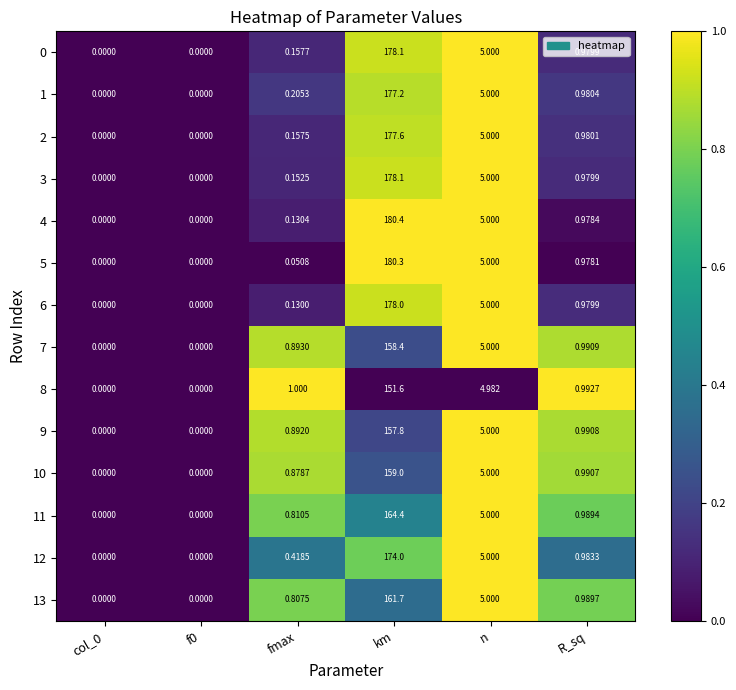

What is the total value across all series at R_sq?

13.8